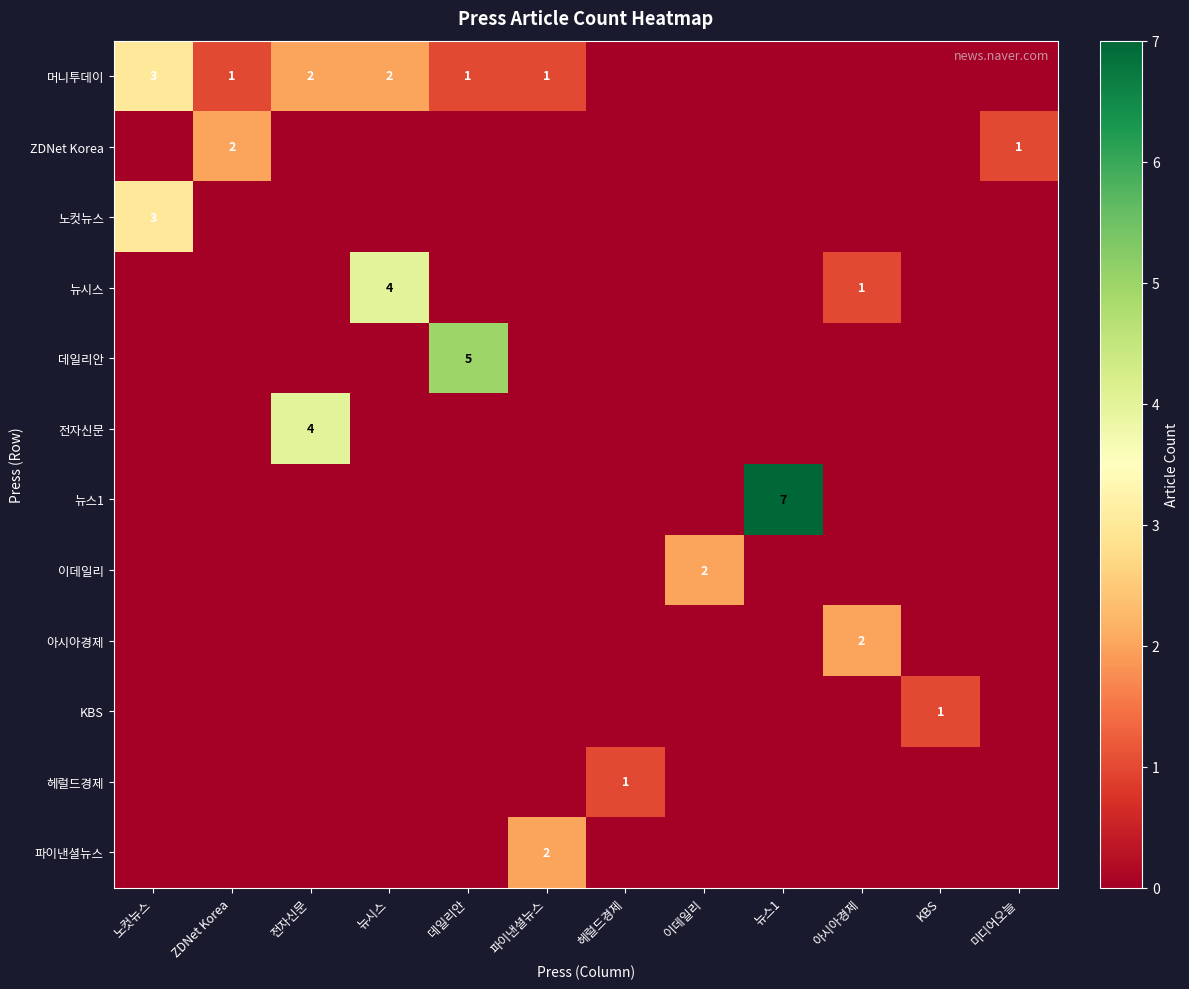

What is the maximum value shown in the chart?

7